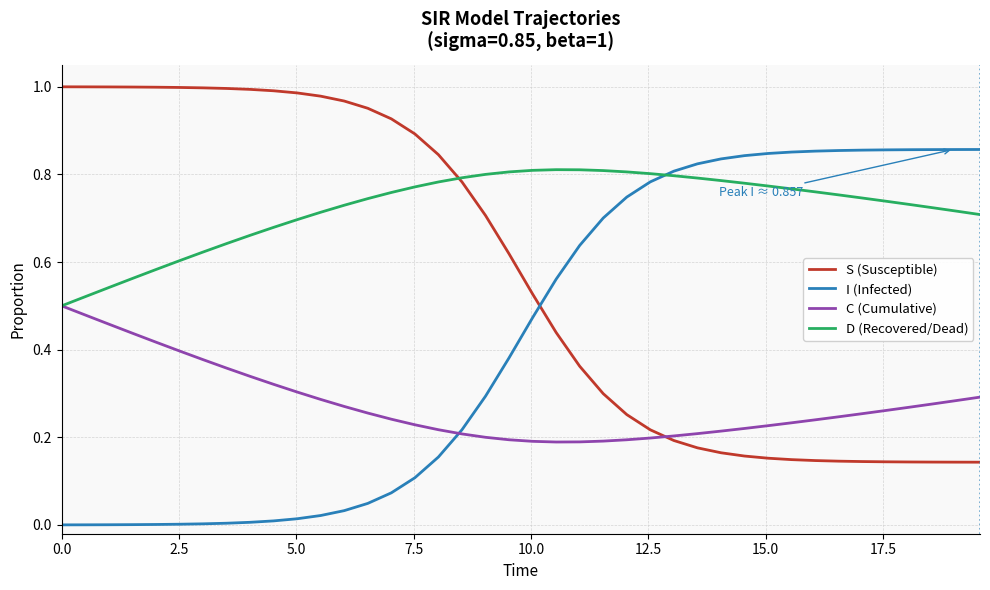

Rank the series by their average value, from highest to lowest.

D (Recovered/Dead), S (Susceptible), I (Infected), C (Cumulative)